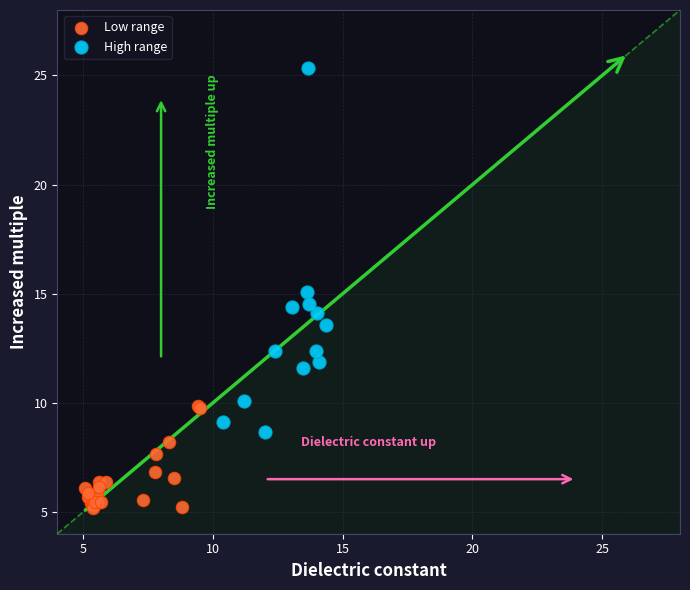

Which series reaches the maximum Y coordinate?

High range